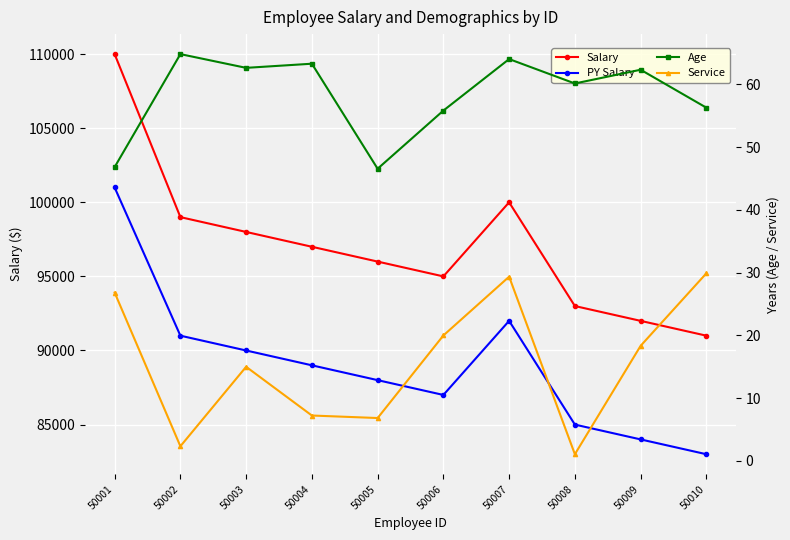

Reading left to right, extract all data points from this chart.

Salary: 50001=110000.0	50002=99000.0	50003=98000.0	50004=97000.0	50005=96000.0	50006=95000.0	50007=100000.0	50008=93000.0	50009=92000.0	50010=91000.0
PY Salary: 50001=101000.0	50002=91000.0	50003=90000.0	50004=89000.0	50005=88000.0	50006=87000.0	50007=92000.0	50008=85000.0	50009=84000.0	50010=83000.0
Age: 50001=46.8	50002=64.8	50003=62.6	50004=63.3	50005=46.6	50006=55.8	50007=64.0	50008=60.2	50009=62.4	50010=56.3
Service: 50001=26.8	50002=2.3	50003=15.0	50004=7.2	50005=6.8	50006=20.0	50007=29.4	50008=1.1	50009=18.3	50010=29.9